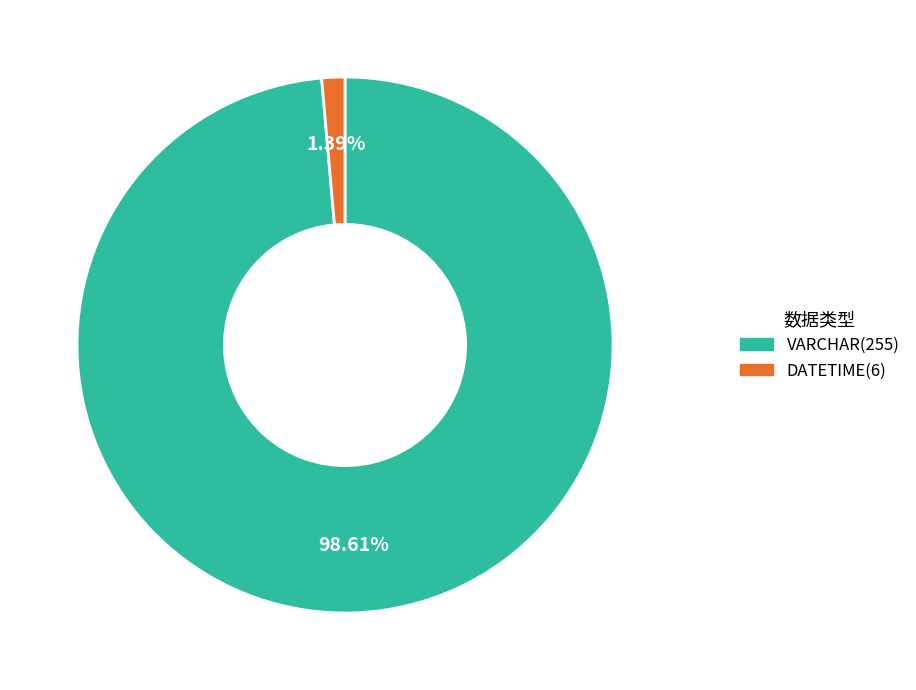

How many segments does this pie chart have?

2